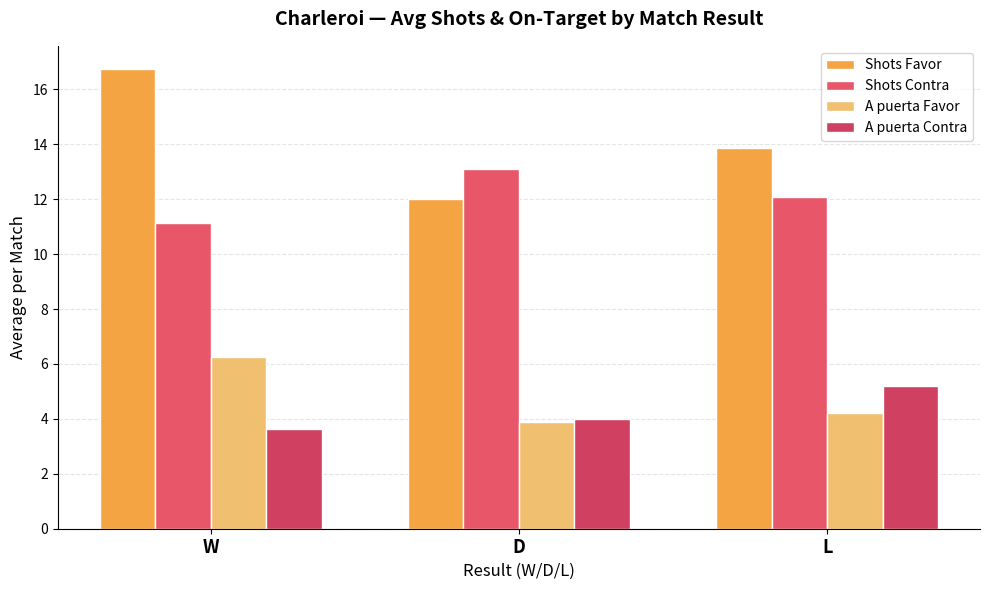

What is the difference between the A puerta Favor values at L and D?

0.3